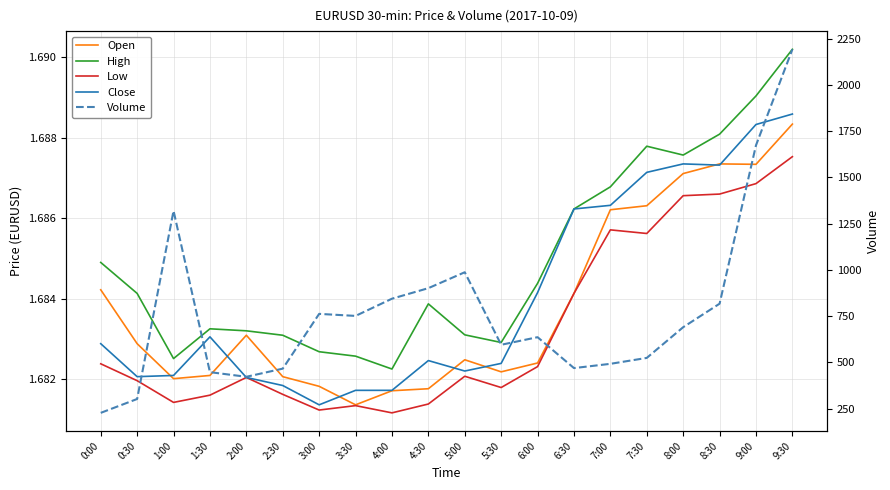

What position from the right is 0:30?

19